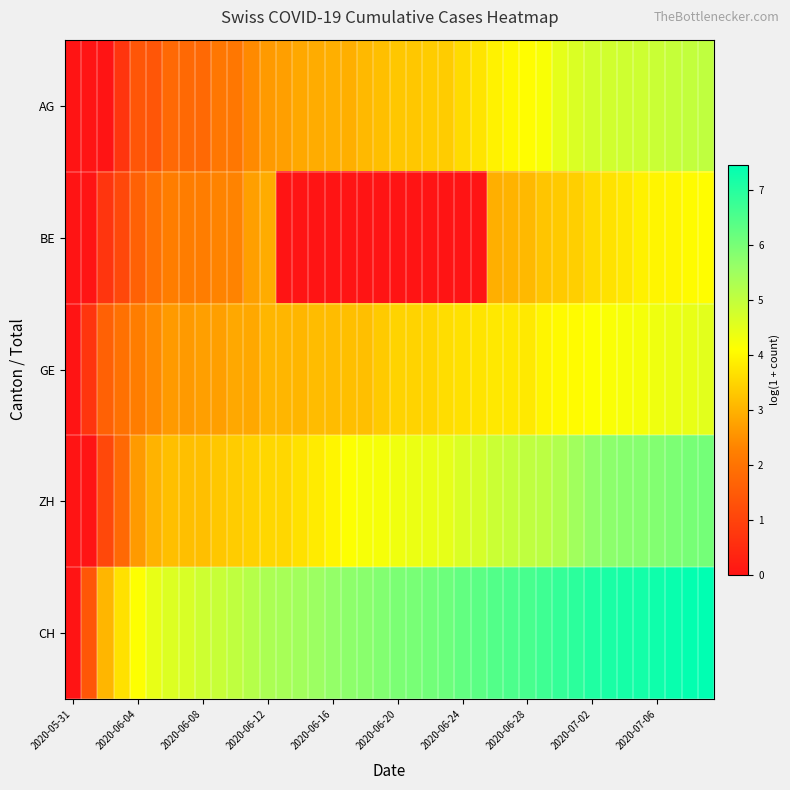

Reading left to right, transcribe all the data shown in this chart.

AG: 0.0	0.0	0.0	0.7	1.4	1.4	1.8	1.8	1.8	2.1	2.1	2.4	2.6	2.7	2.8	2.9	2.9	2.9	3.1	3.2	3.3	3.3	3.4	3.4	3.6	3.7	3.9	4.0	4.1	4.2	4.5	4.6	4.8	4.8	4.8	4.8	4.9	4.9	5.0	5.0
BE: 0.0	0.0	0.7	1.1	1.6	1.9	2.2	2.2	2.2	2.3	2.3	2.7	2.9	0.0	0.0	0.0	0.0	0.0	0.0	0.0	0.0	0.0	0.0	0.0	0.0	0.0	2.9	3.0	3.1	3.3	3.3	3.4	3.6	3.7	3.8	3.9	4.0	4.0	4.1	4.1
GE: 0.0	0.7	1.6	1.9	2.2	2.4	2.6	2.6	2.7	2.7	2.8	2.8	3.0	3.0	3.0	3.1	3.1	3.2	3.2	3.3	3.5	3.5	3.5	3.6	3.7	3.7	3.8	3.8	3.8	4.0	4.0	4.1	4.1	4.2	4.2	4.2	4.3	4.4	4.4	4.5
ZH: 0.0	0.0	1.1	1.8	2.6	3.0	3.2	3.2	3.2	3.3	3.4	3.4	3.5	3.5	3.7	3.8	4.0	4.1	4.2	4.2	4.3	4.4	4.4	4.5	4.6	4.7	4.9	5.0	5.0	5.1	5.3	5.5	5.7	5.8	5.8	5.8	5.9	5.9	6.0	6.1
CH: 0.0	1.4	3.0	3.7	4.1	4.4	4.6	4.7	4.8	4.9	5.0	5.2	5.3	5.4	5.5	5.6	5.7	5.7	5.8	5.9	6.0	6.0	6.1	6.1	6.3	6.4	6.5	6.5	6.6	6.7	6.8	6.9	7.1	7.2	7.2	7.2	7.3	7.4	7.4	7.5